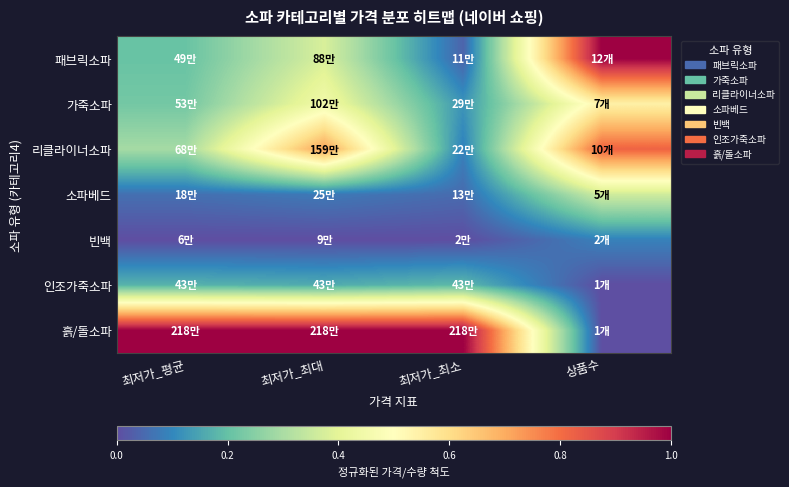

Reading left to right, list all the values displayed in this chart.

패브릭소파: 최저가_평균=0.2	최저가_최대=0.4	최저가_최소=0.0	상품수=1.0
가죽소파: 최저가_평균=0.2	최저가_최대=0.4	최저가_최소=0.1	상품수=0.5
리클라이너소파: 최저가_평균=0.3	최저가_최대=0.7	최저가_최소=0.1	상품수=0.8
소파베드: 최저가_평균=0.1	최저가_최대=0.1	최저가_최소=0.1	상품수=0.4
빈백: 최저가_평균=0.0	최저가_최대=0.0	최저가_최소=0.0	상품수=0.1
인조가죽소파: 최저가_평균=0.2	최저가_최대=0.2	최저가_최소=0.2	상품수=0.0
흙/돌소파: 최저가_평균=1.0	최저가_최대=1.0	최저가_최소=1.0	상품수=0.0